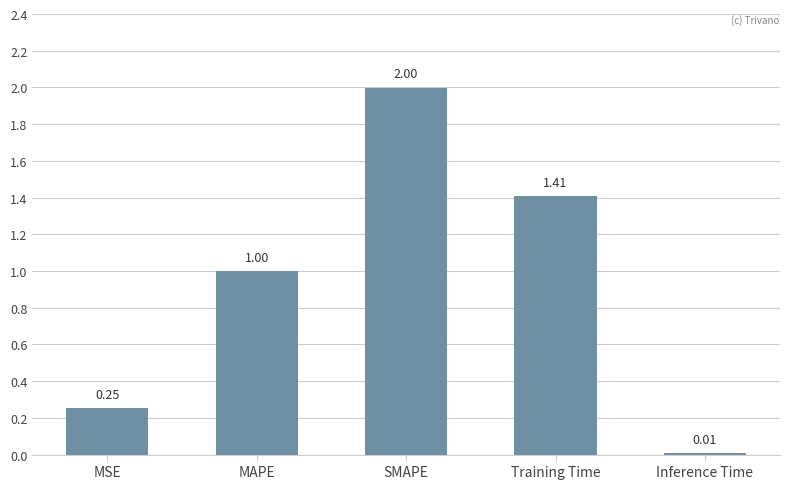

Are the bars horizontal?

No